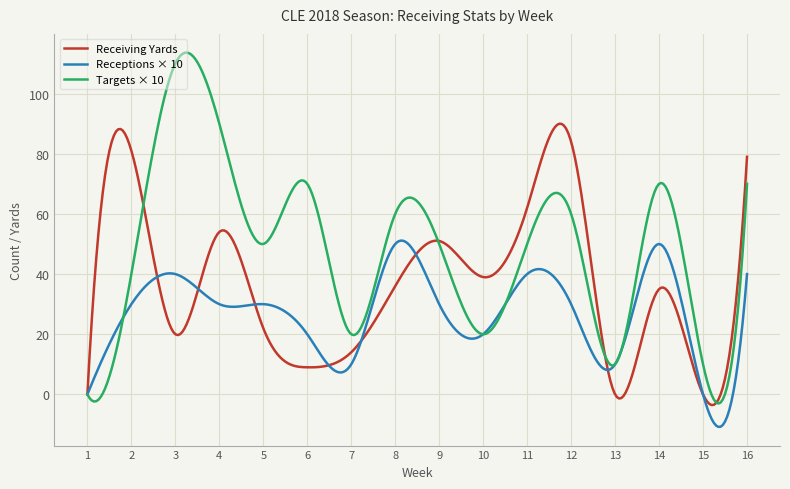

Which series has the widest spread of values?

Targets × 10